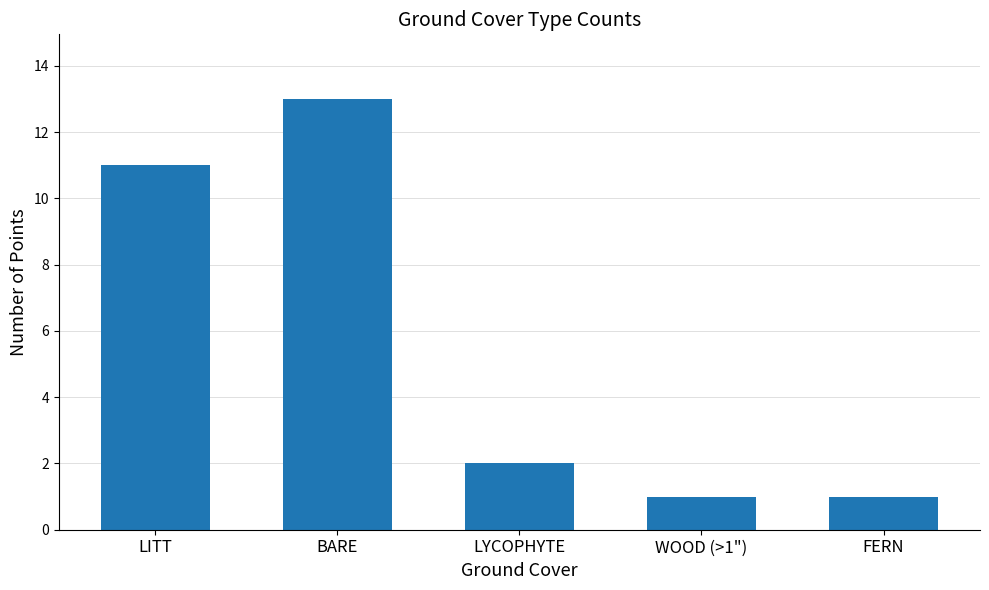

What is the ratio of the value at LYCOPHYTE to the value at FERN?

2.0